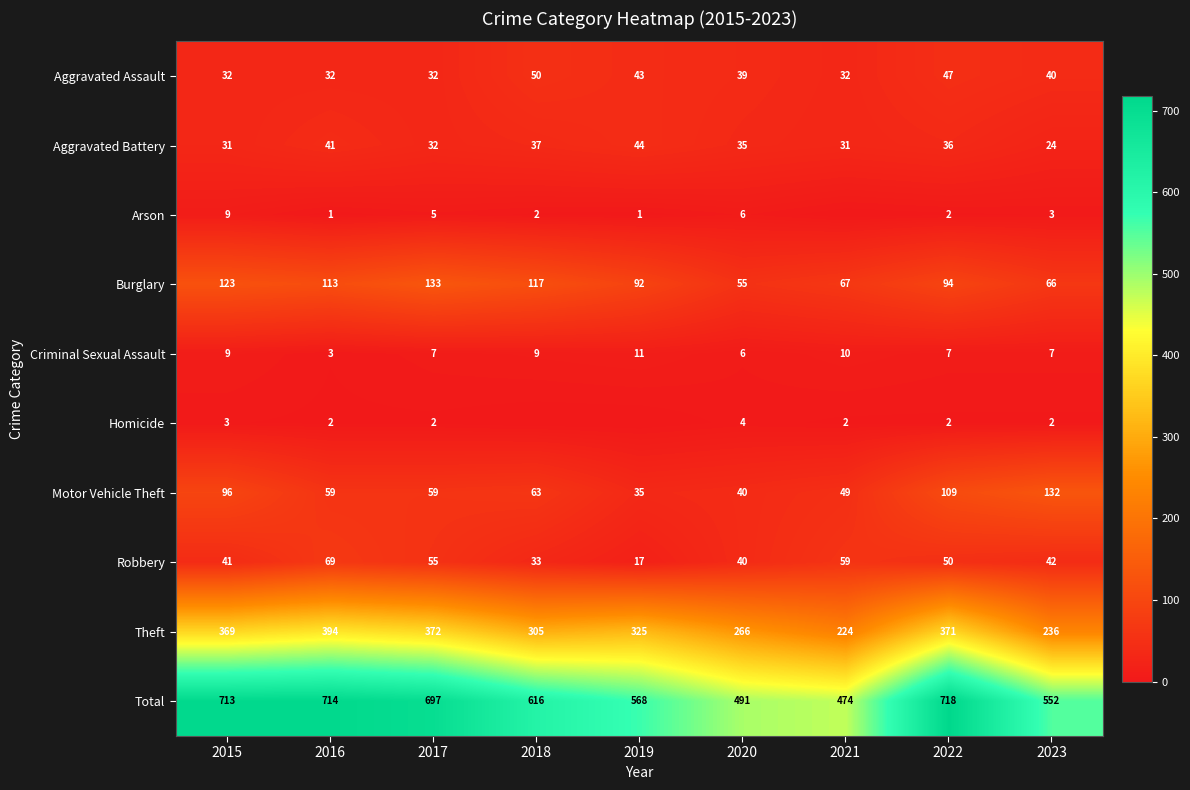

Rank the categories by Robbery value from highest to lowest.

2016, 2021, 2017, 2022, 2023, 2015, 2020, 2018, 2019